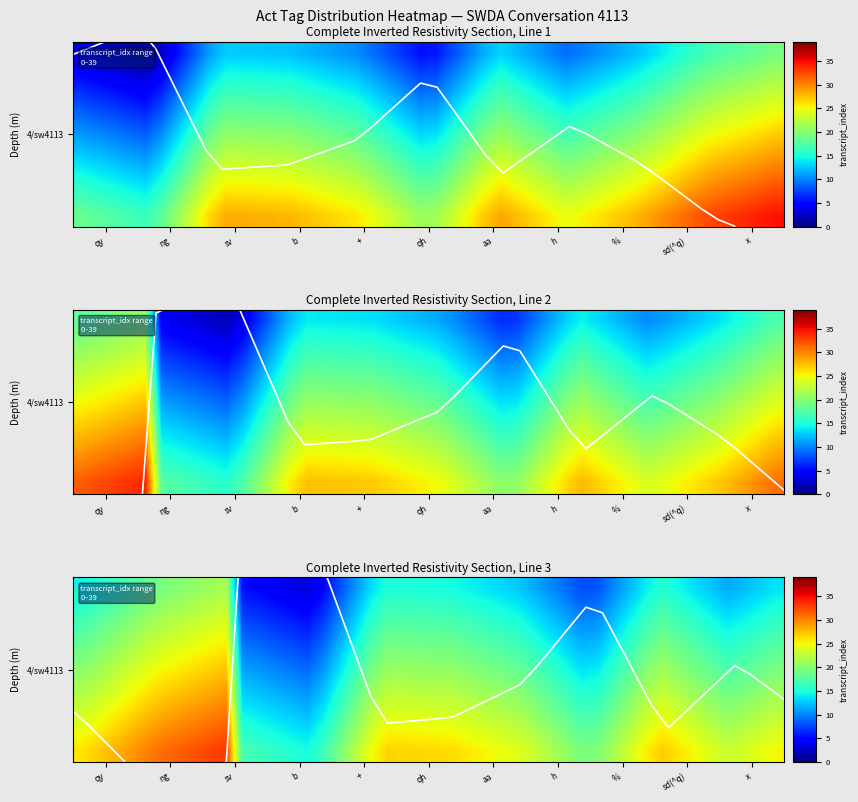

What is the sum of the values at x and b?

35